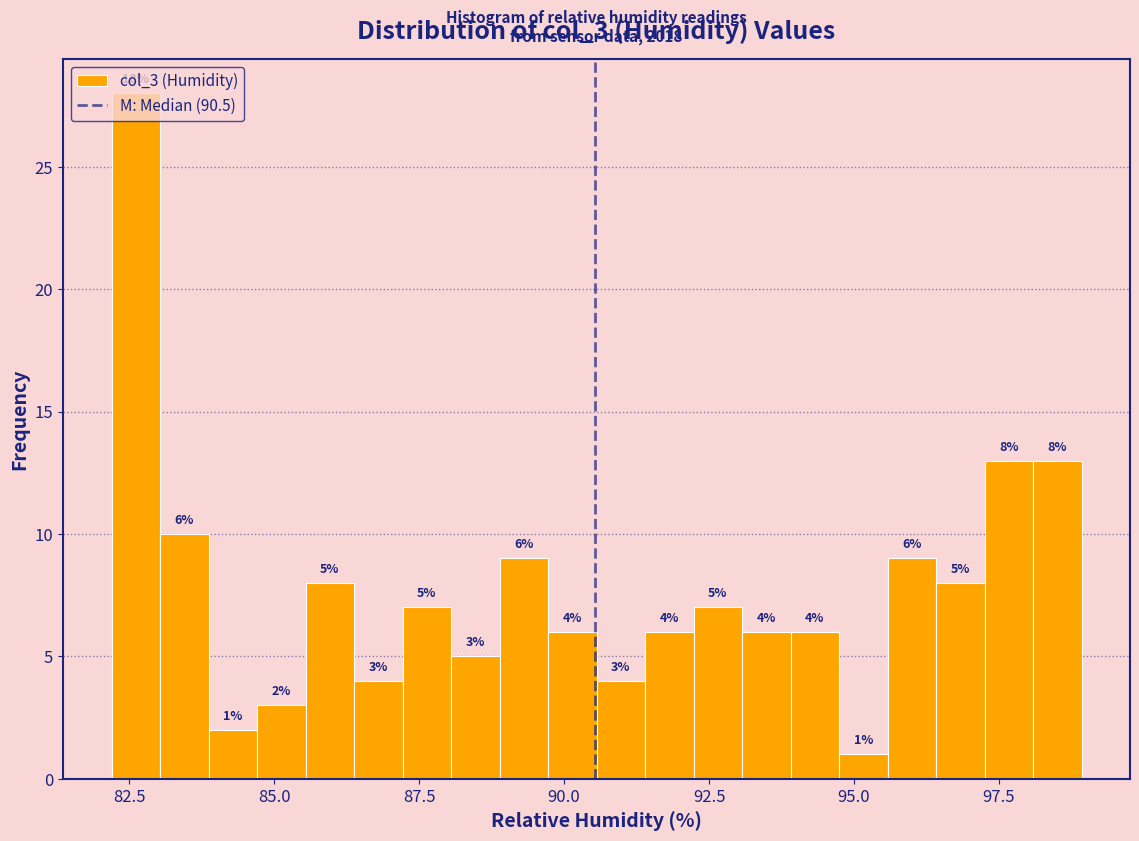

Around what value on the x-axis is the tallest bar? Give the approximate position of its centre, as read against the axis.

82.5